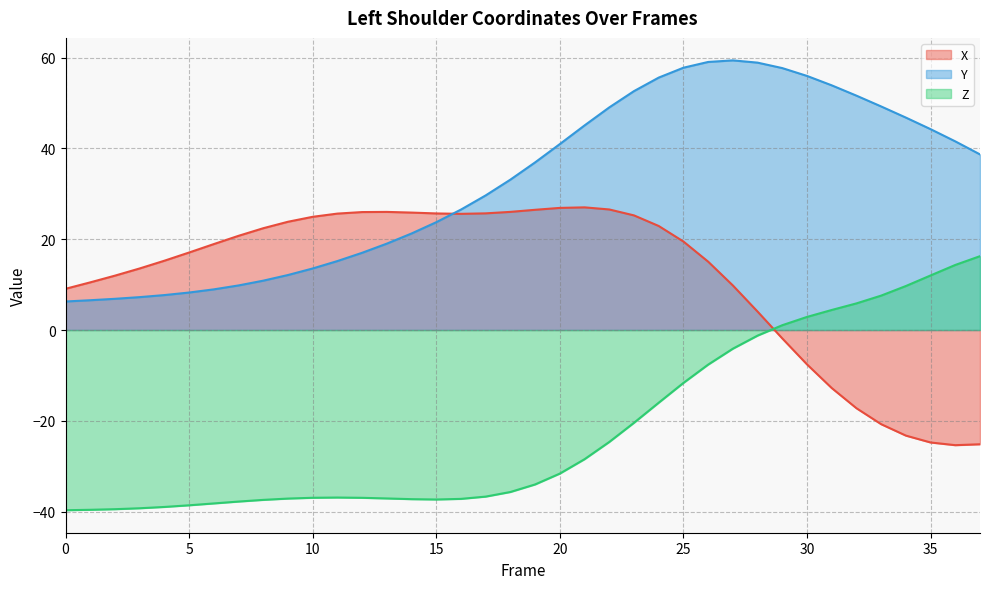

Is it true that Z equals 1.1 at 29?

True